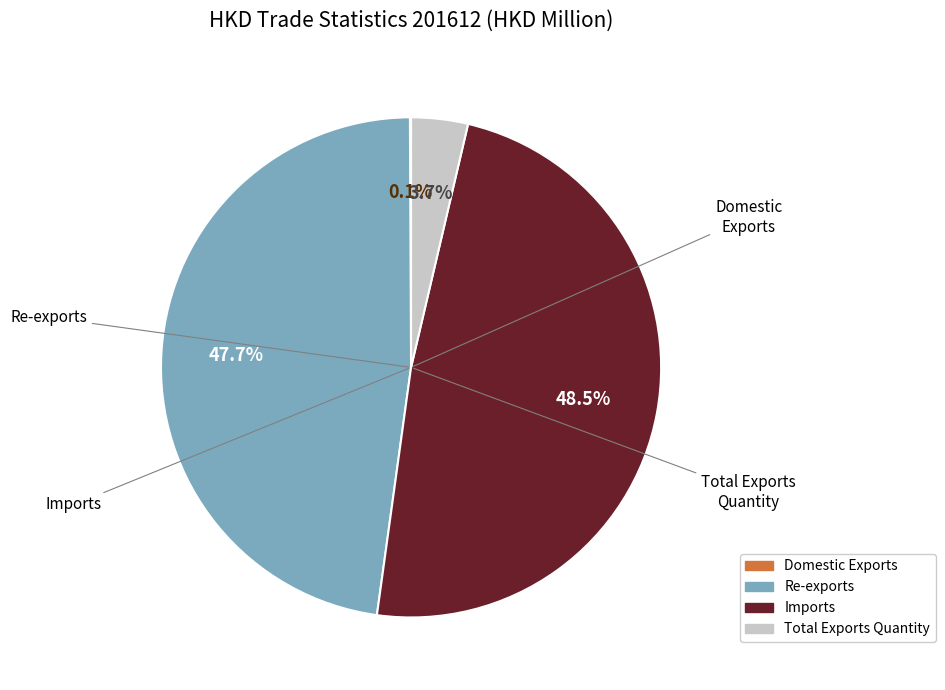

Between Re-exports and Total Exports Quantity, which is larger?

Re-exports